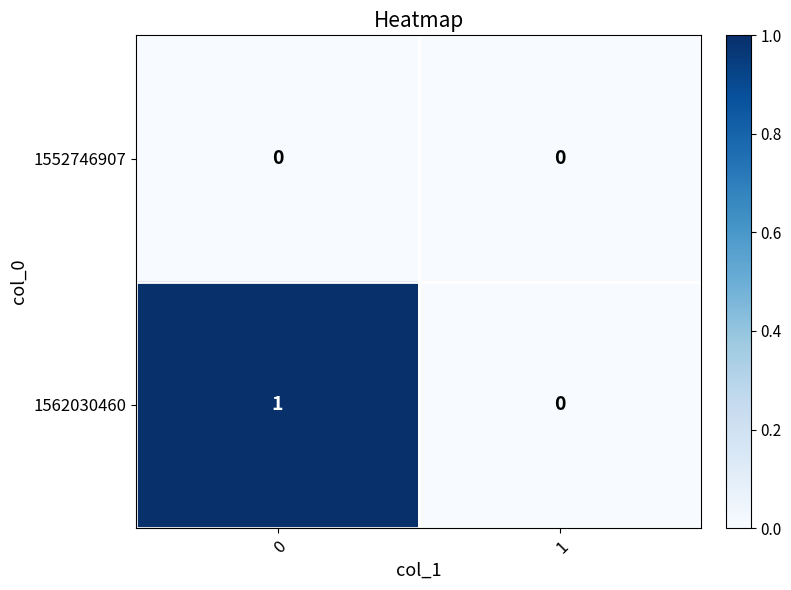

The value of 1552746907 at 0 is 0. True or false?

True